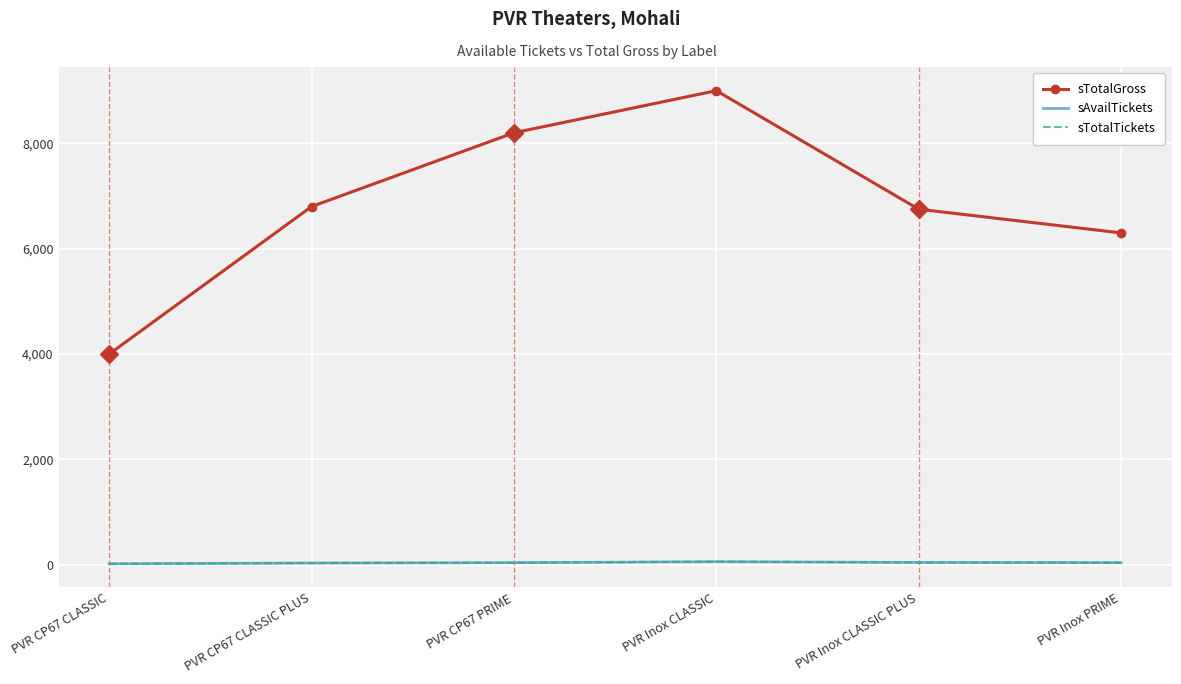

What is the value of the sTotalGross point at the 5th from the left?

6750